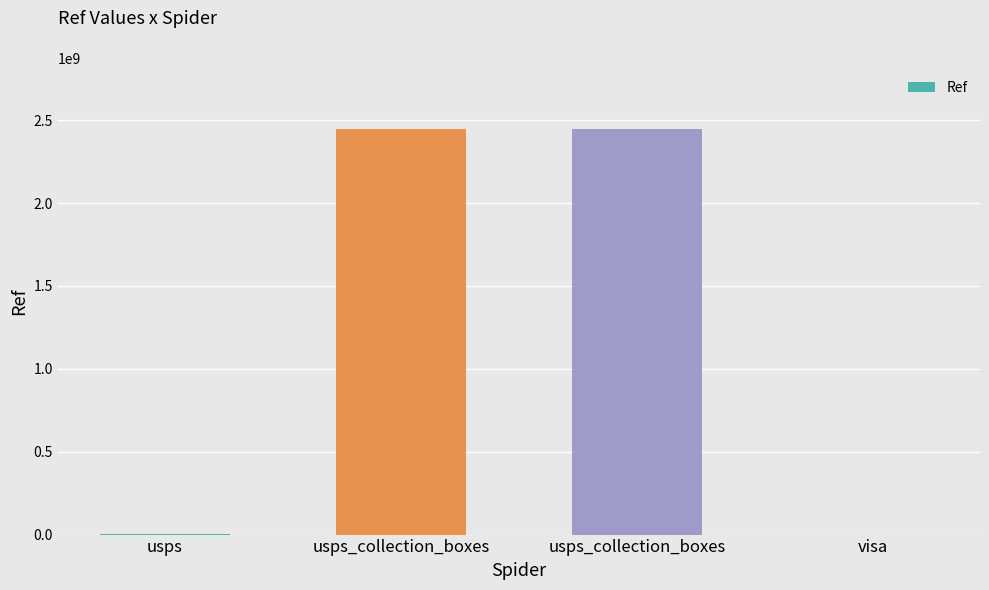

How many series are shown in this chart?

1